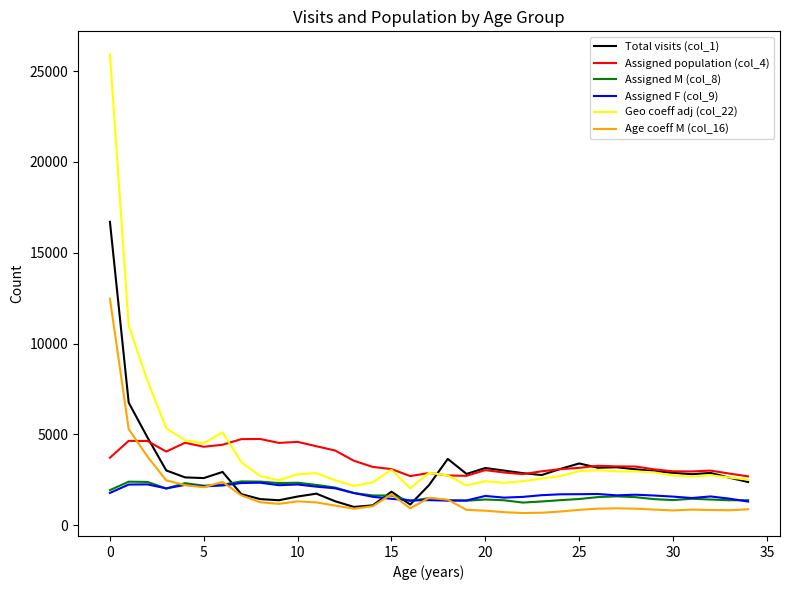

What is the lowest value of the Total visits (col_1) series?

1012